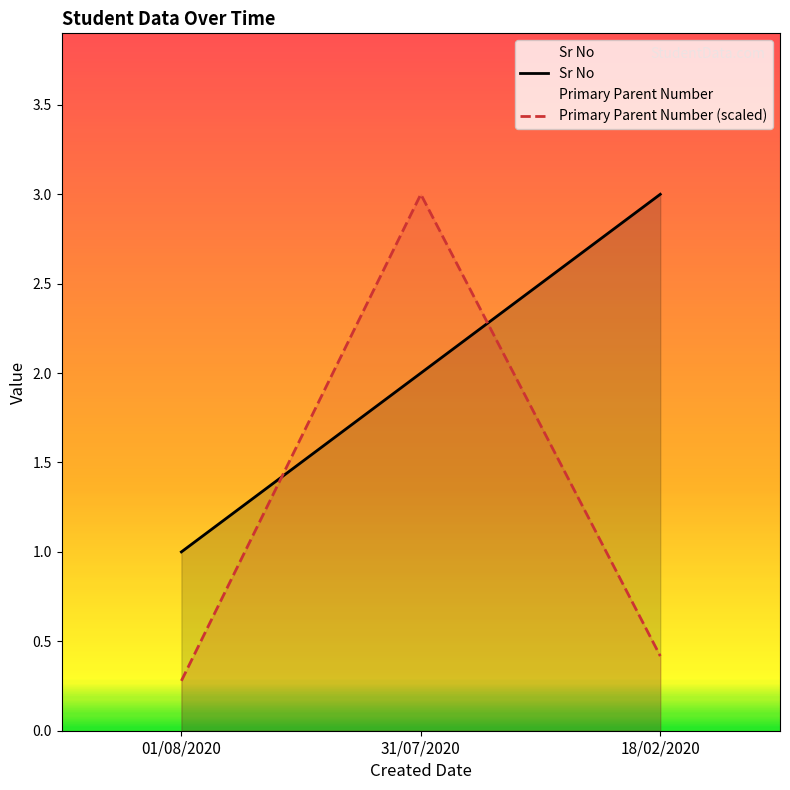

What is the difference between the highest and lowest values at 01/08/2020?

0.7